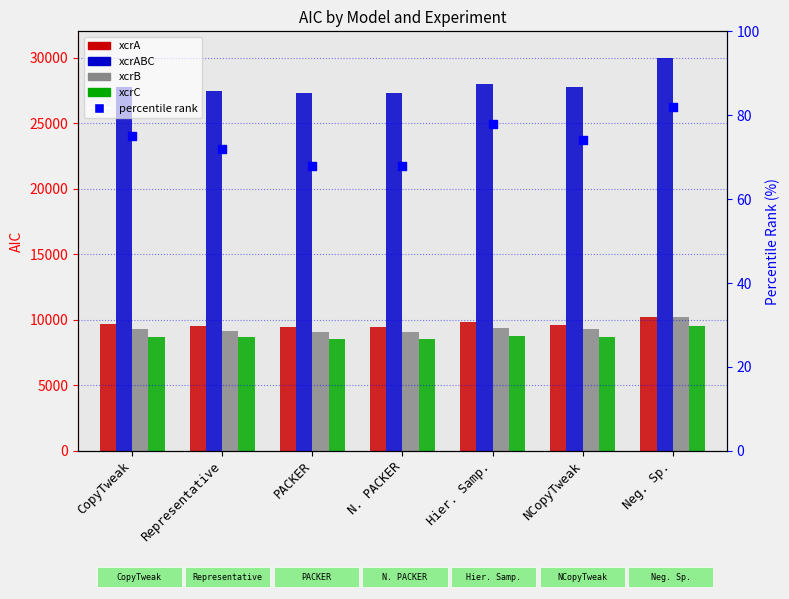

At how many categories does at least one series exceed 22086?

7